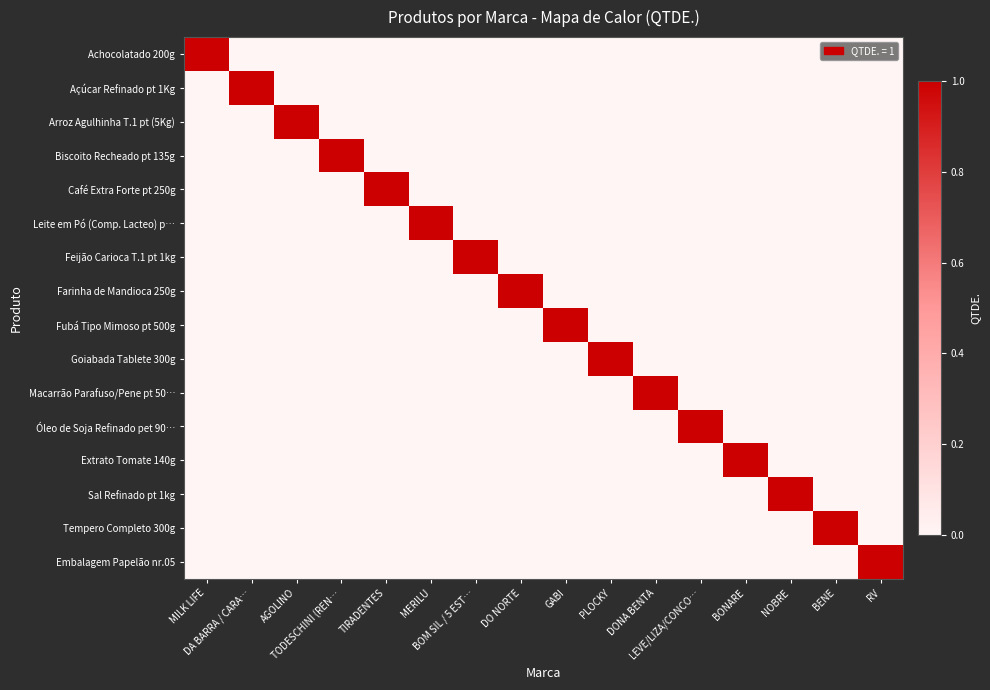

How many series are shown in this chart?

16